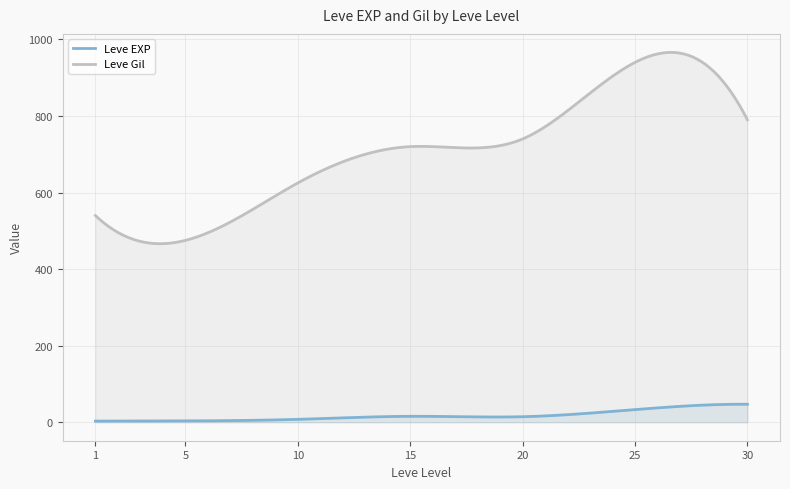

Rank the series by their maximum value, from highest to lowest.

Leve Gil, Leve EXP